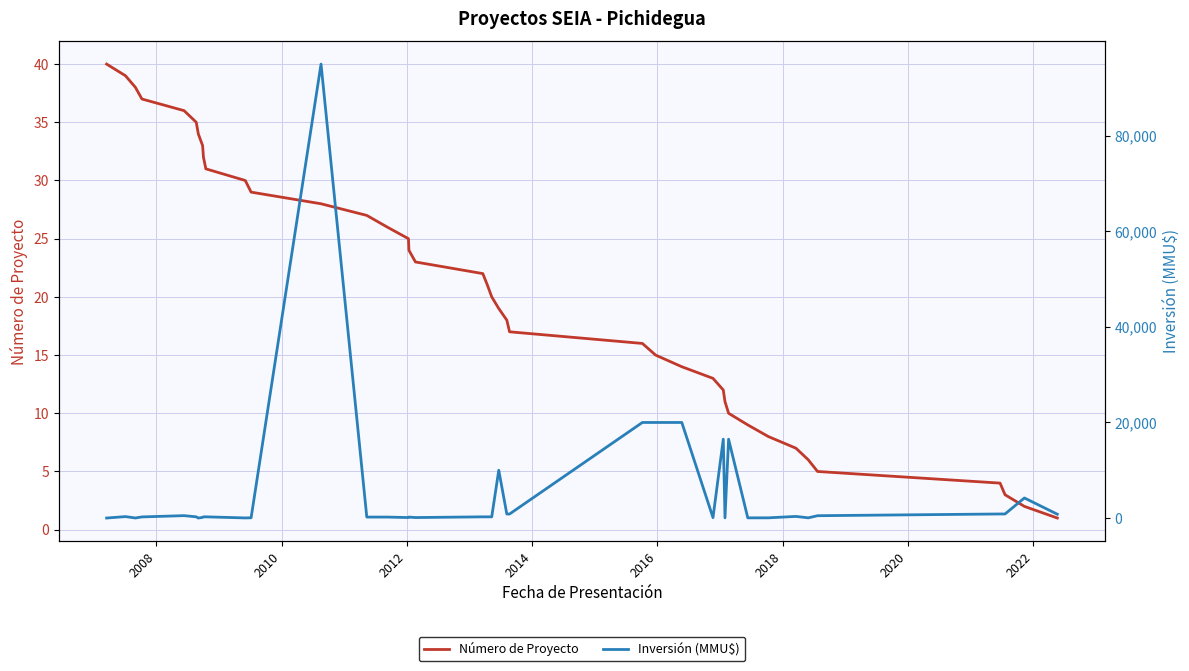

After their last crossing, which series has the higher values: Número de Proyecto or Inversión (MMU$)?

Inversión (MMU$)